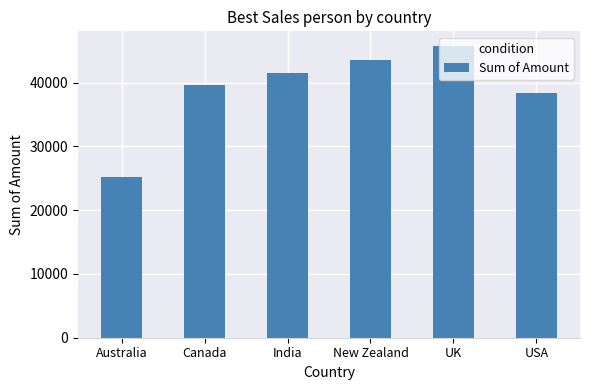

List the labels in order of value, largest first.

UK, New Zealand, India, Canada, USA, Australia